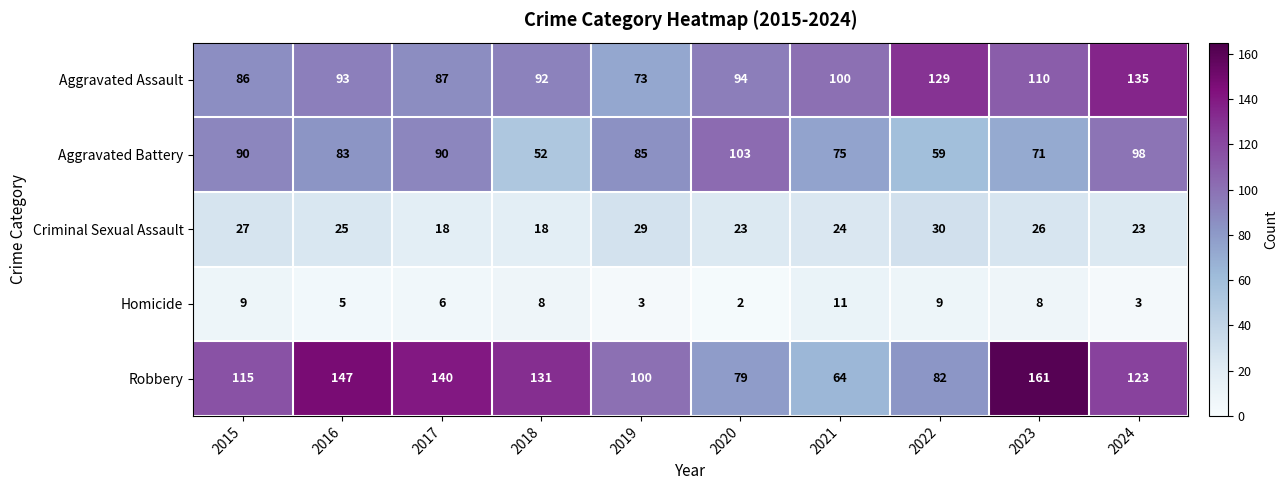

Which series has the largest total across all categories?

Robbery